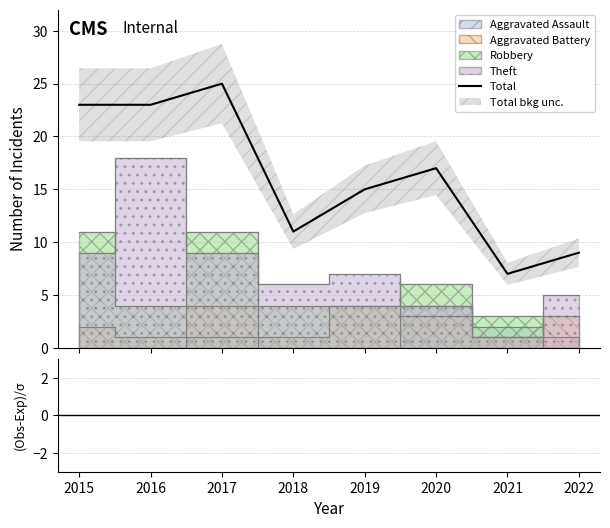

Is it true that Total equals 13 at 2017?

False